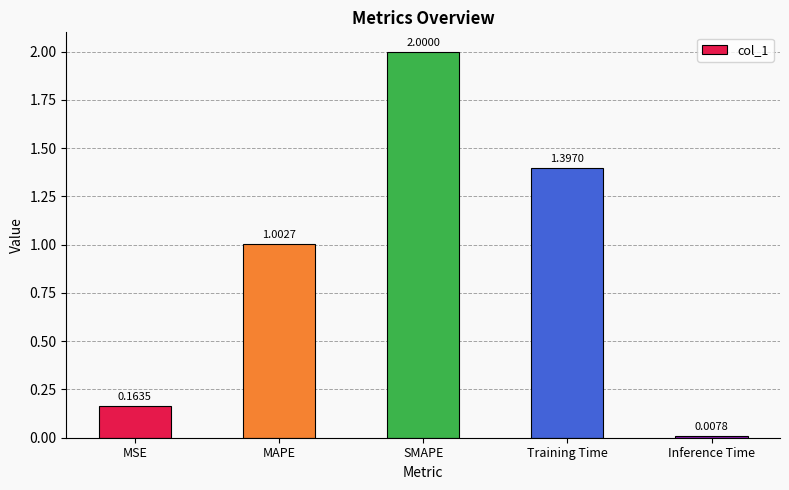

Count the number of data series in this chart.

1